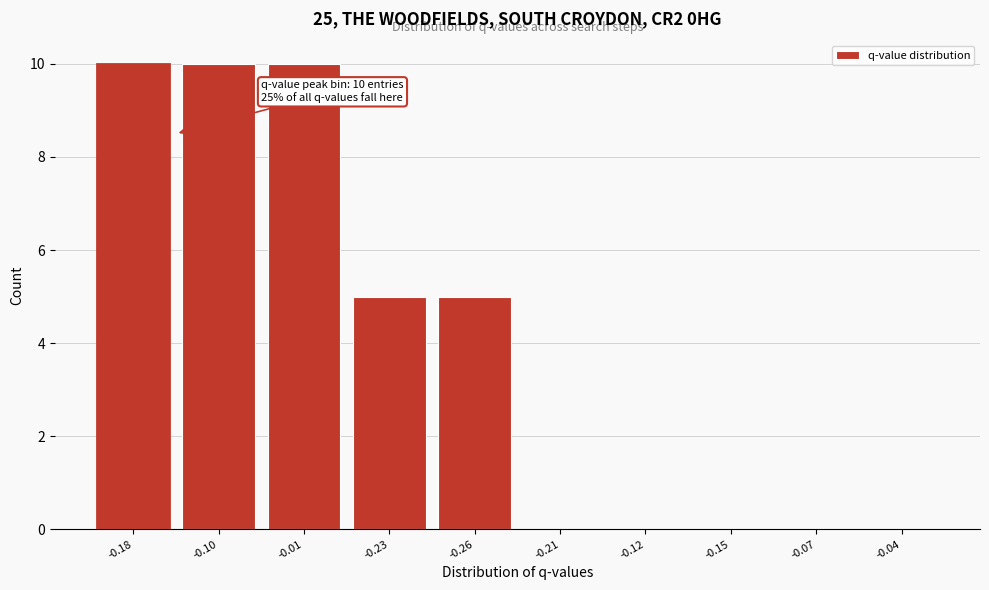

Reading left to right, extract all data points from this chart.

-0.18=10	-0.10=10	-0.01=10	-0.23=5	-0.26=5	-0.21=0	-0.12=0	-0.15=0	-0.07=0	-0.04=0